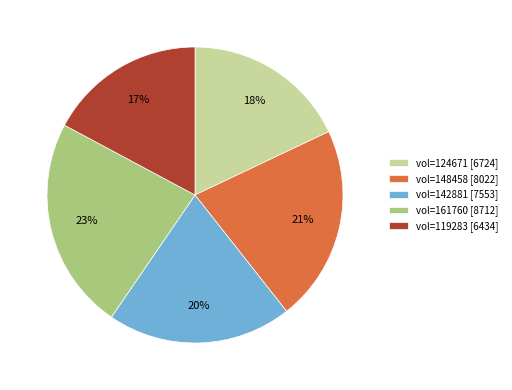

The vol=148458 [8022] slice represents 10% of the pie. True or false?

False